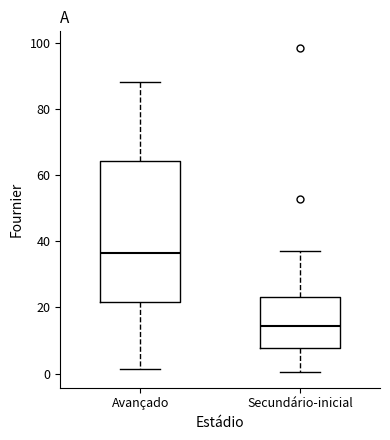

Reading left to right, transcribe this box plot: for each box, give where its median line is, the range the box spans, and where its two whiskers end, as read against the y-axis. The values are not printed on the chart, so give them approximately, as read against the axis.

Avançado: median 36, box 22 to 64, whiskers 2 to 88
Secundário-inicial: median 14, box 8 to 24, whiskers 0 to 36